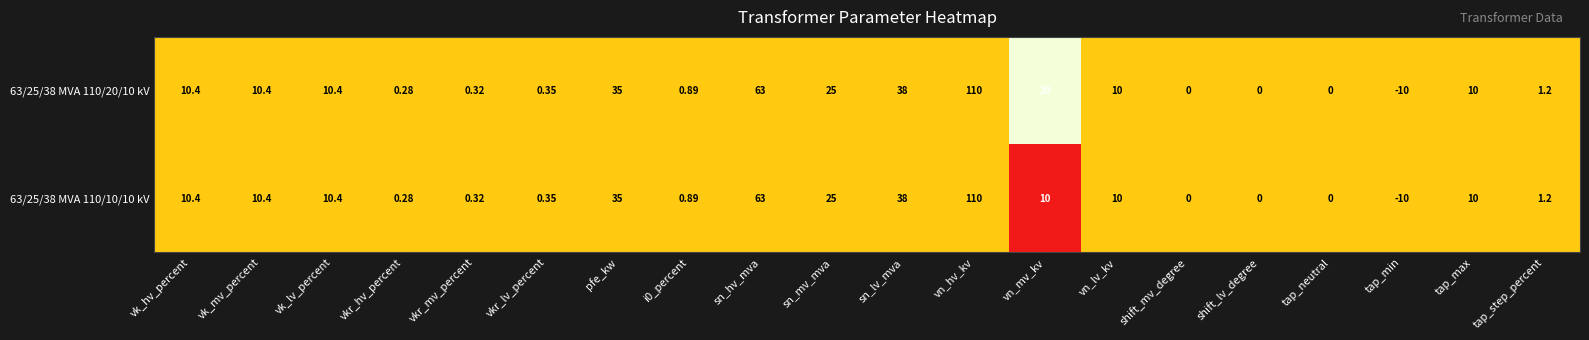

At which label does 63/25/38 MVA 110/20/10 kV reach its minimum?

tap_min